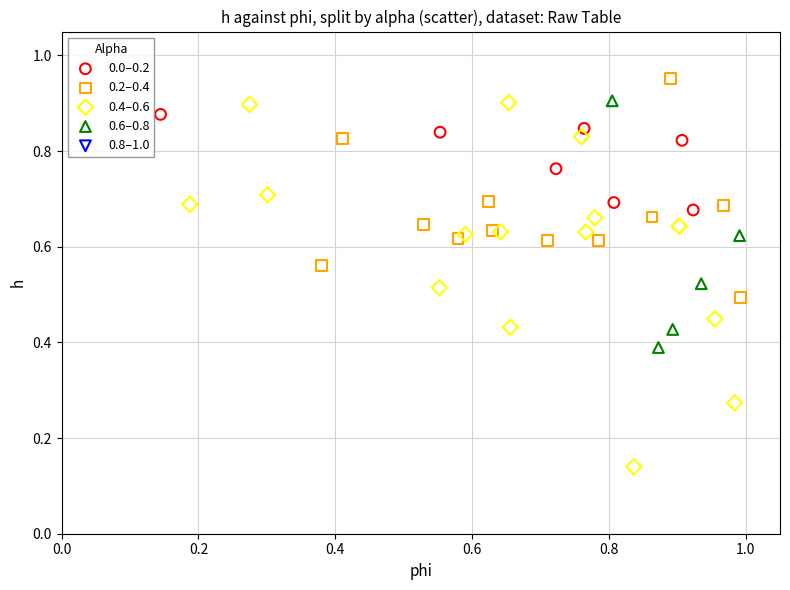

Which series has the largest Y range (max minus min)?

0.4–0.6